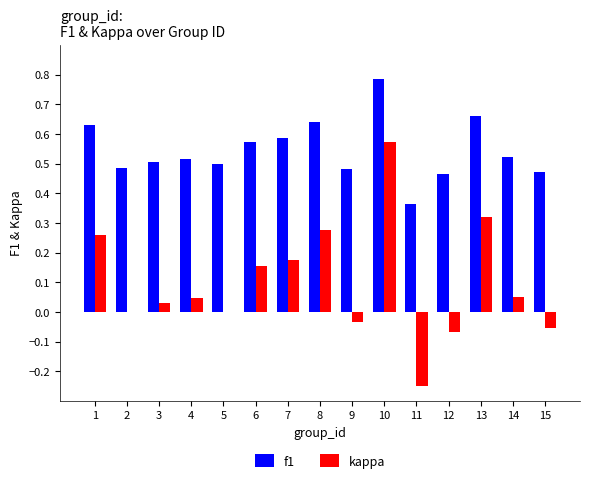

The value of f1 at 7 is 0.8. True or false?

False